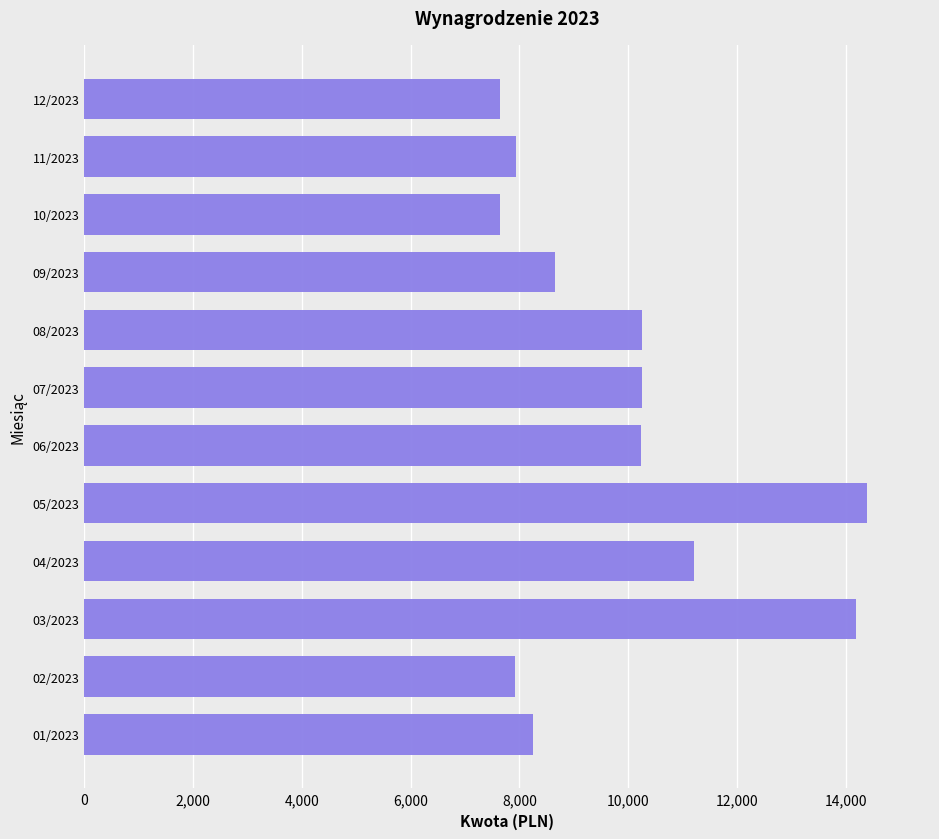

How many bars are there in total?

12